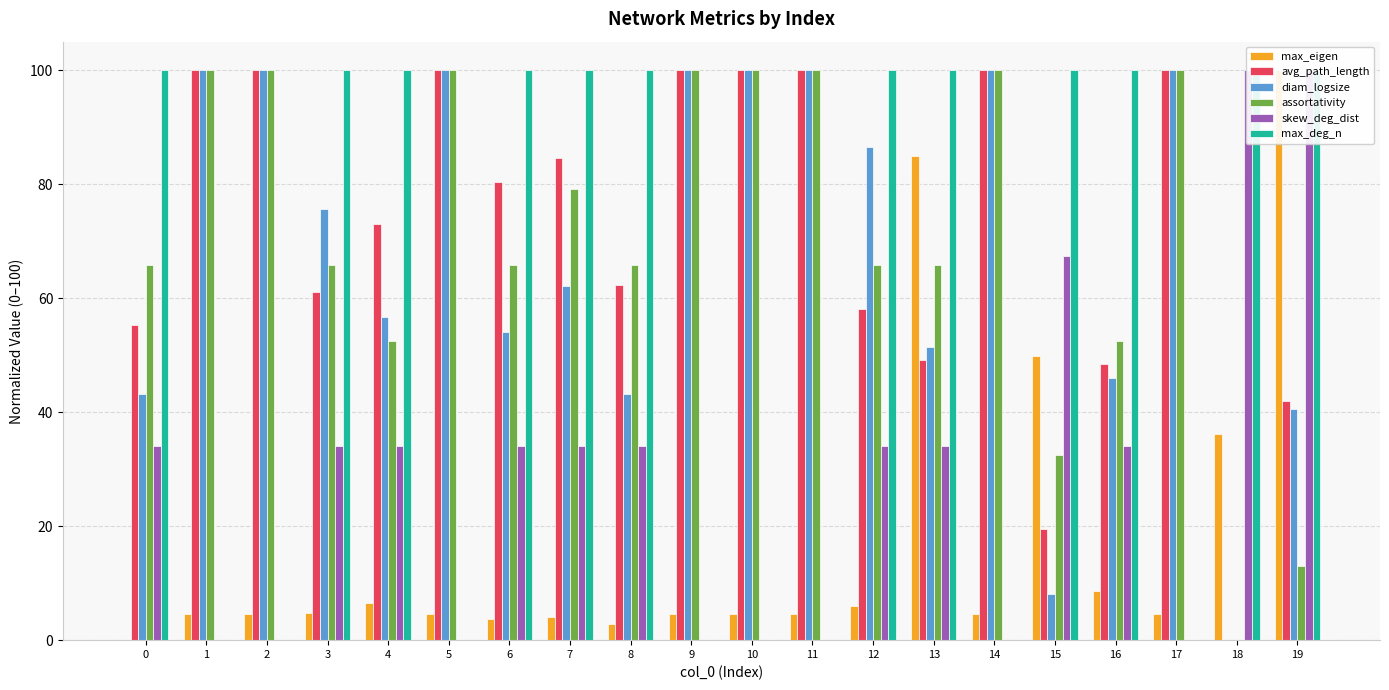

What is the total value across all series at 7?

364.1